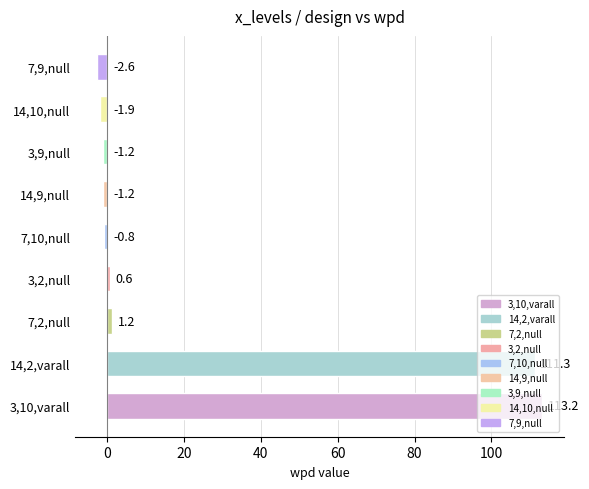

Is it true that the value at 3,10,varall is 45.5?

False